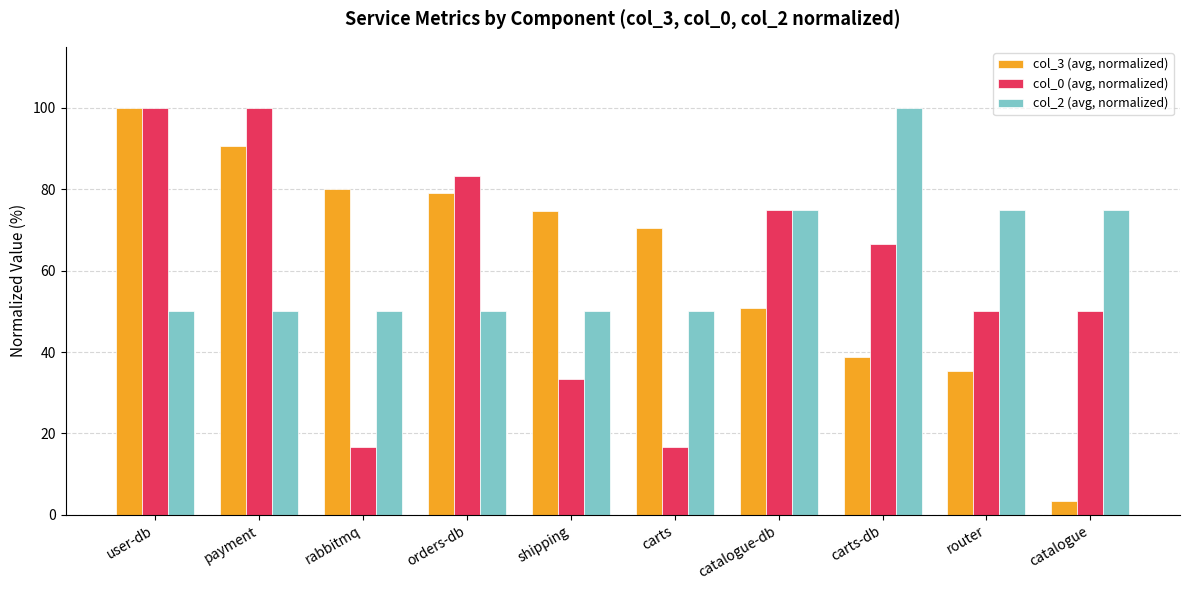

How many distinct data groups are displayed?

3